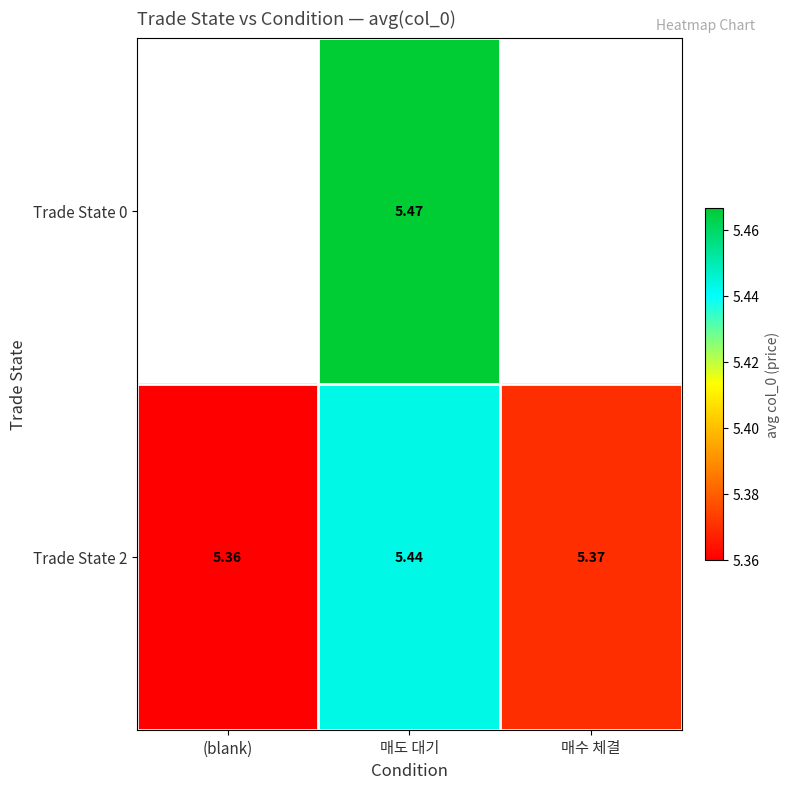

List the labels in order of Trade State 2 value, largest first.

매도 대기, 매수 체결, (blank)